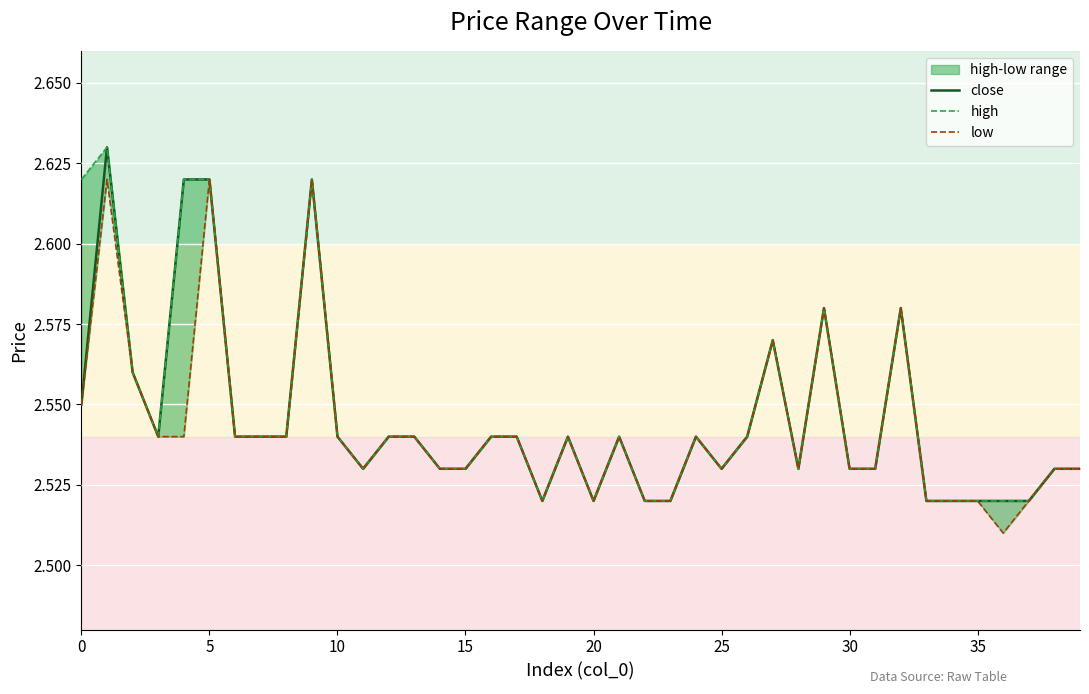

What is the difference between the second highest and minimum values in the high series?

0.1